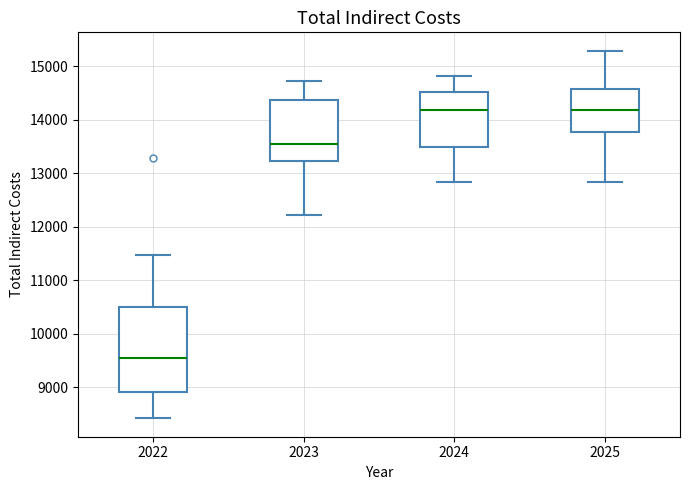

Where does the upper whisker of the box at x = 2023 end on the y-axis? The values are not printed on the chart, so give them approximately, as read against the axis.

14700